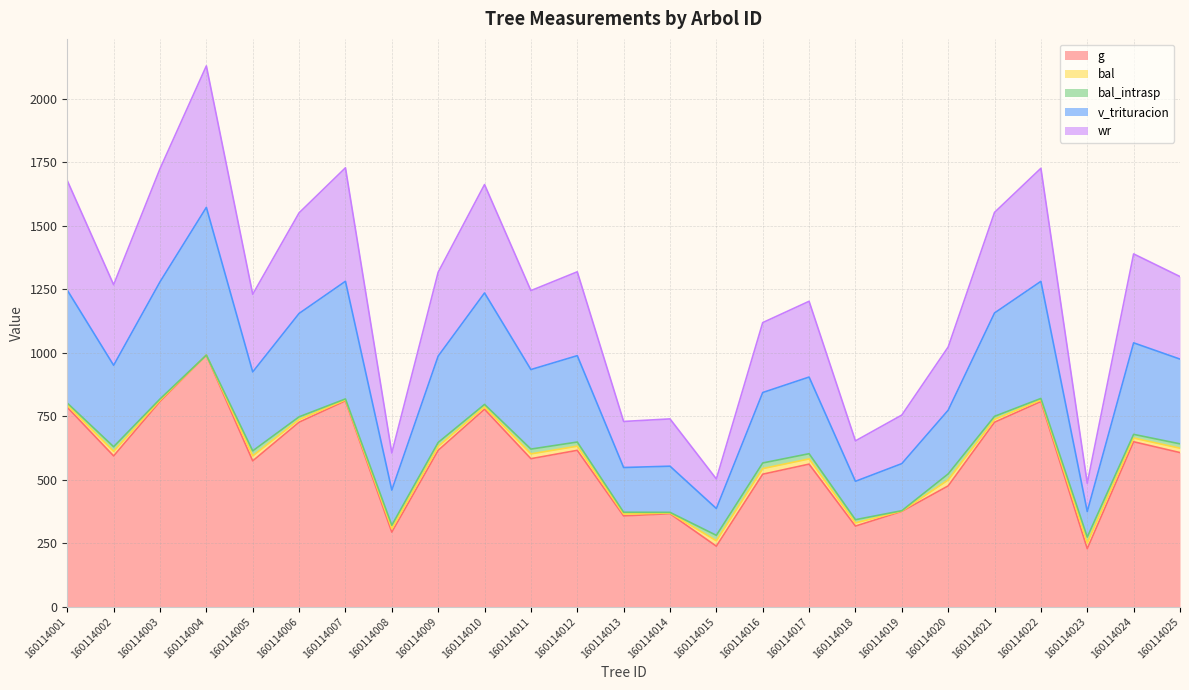

What is the difference between the maximum and minimum values in the g series?

762.1